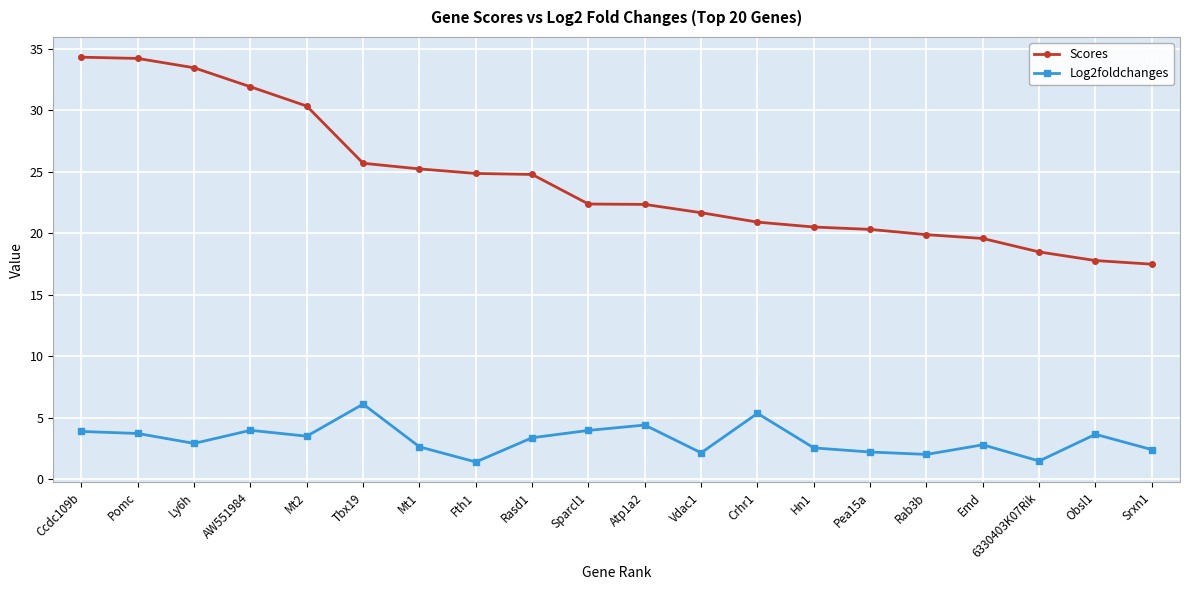

What is the lowest value of the Scores series?

17.5